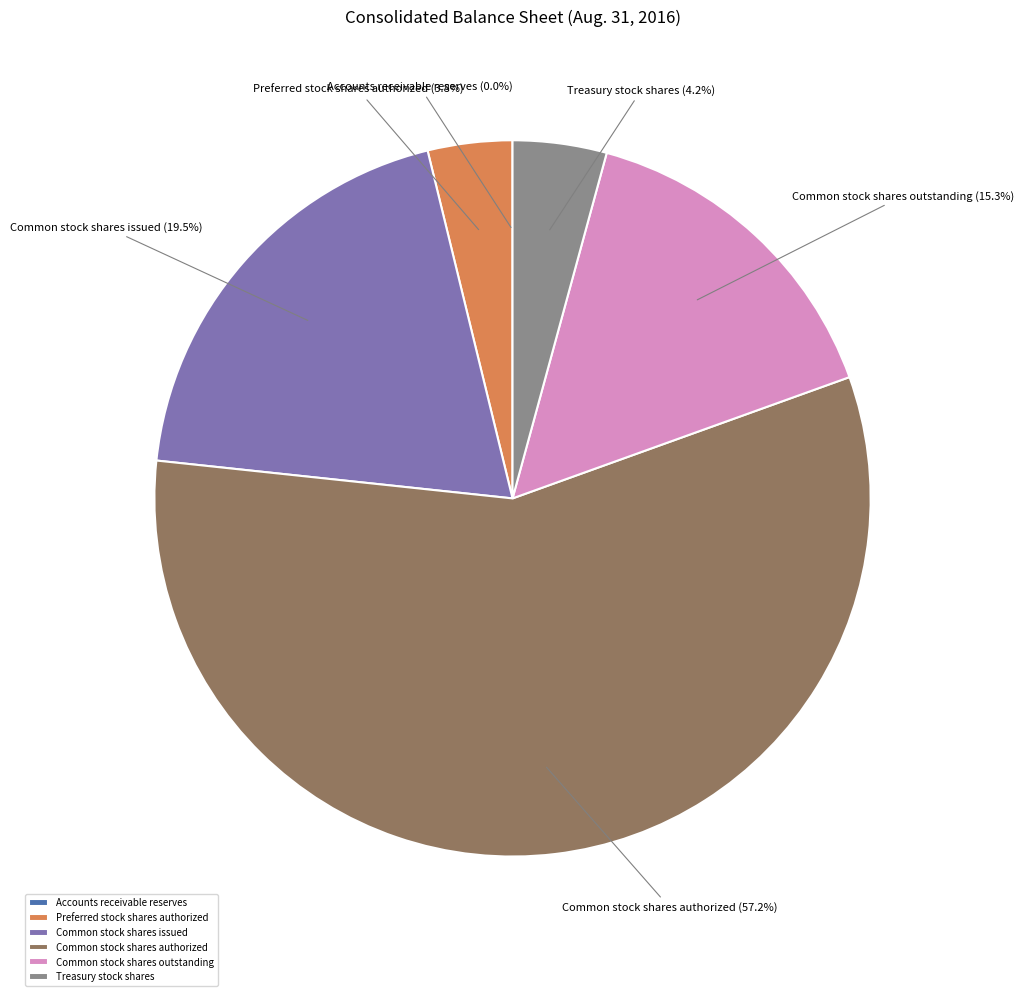

Which slice is the largest?

Common stock shares authorized